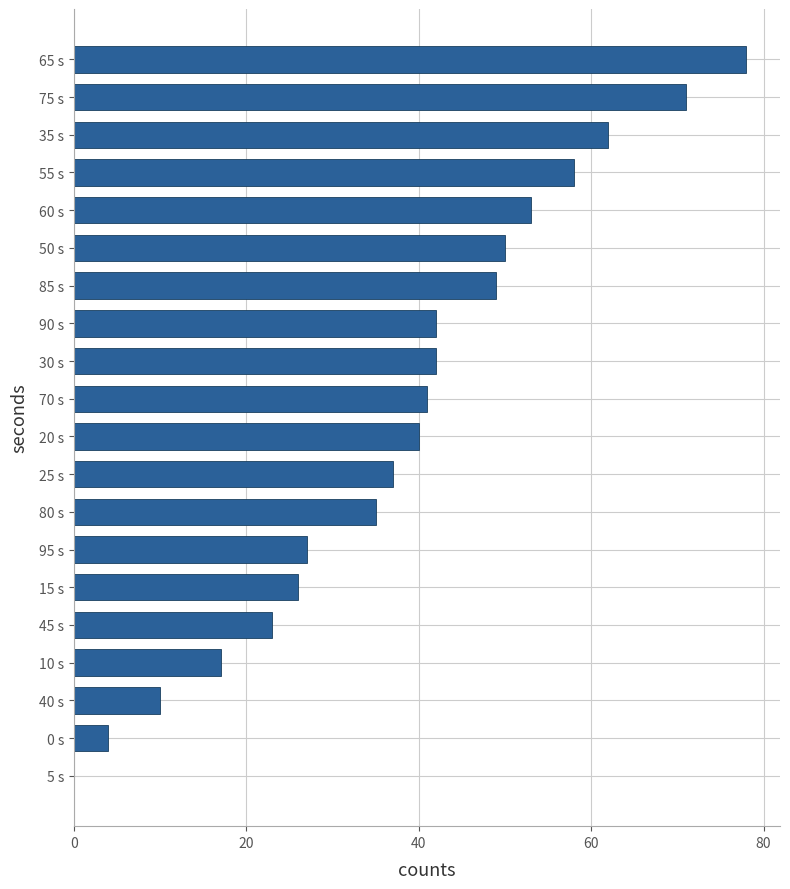

Which label corresponds to the largest value in the chart?

65 s